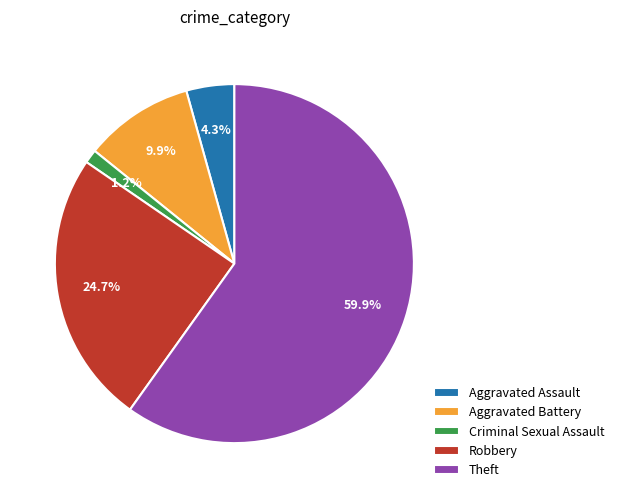

To the nearest percent, what percentage of the pie is Aggravated Battery?

10%